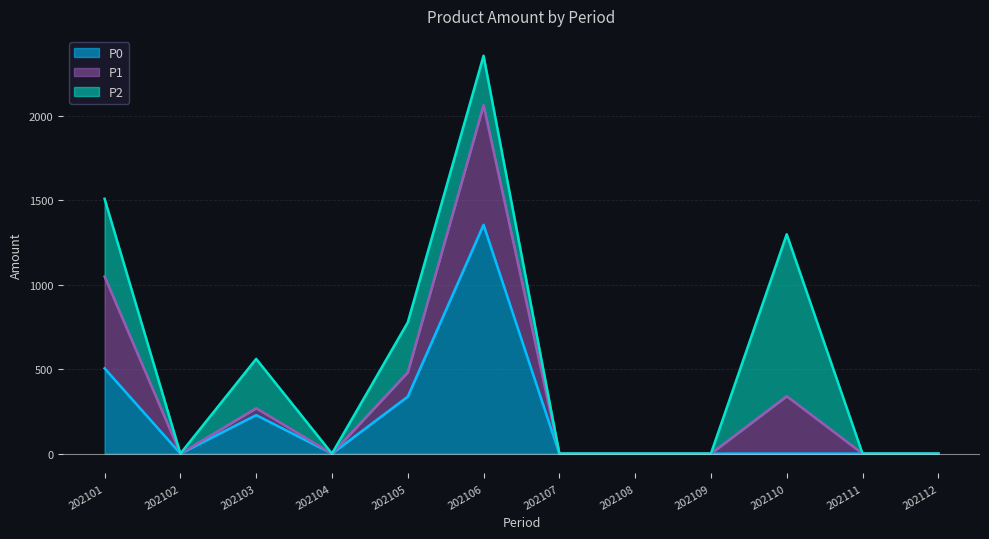

True or false: P0 and P1 cross at least once.

False